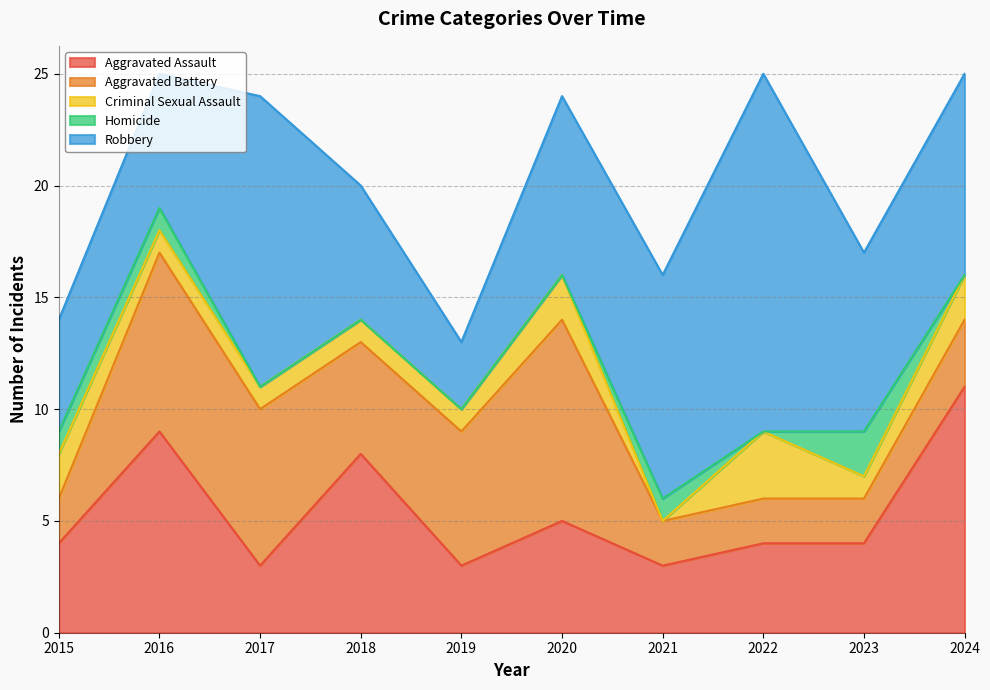

True or false: Homicide has a value of 1 at 2019.

False